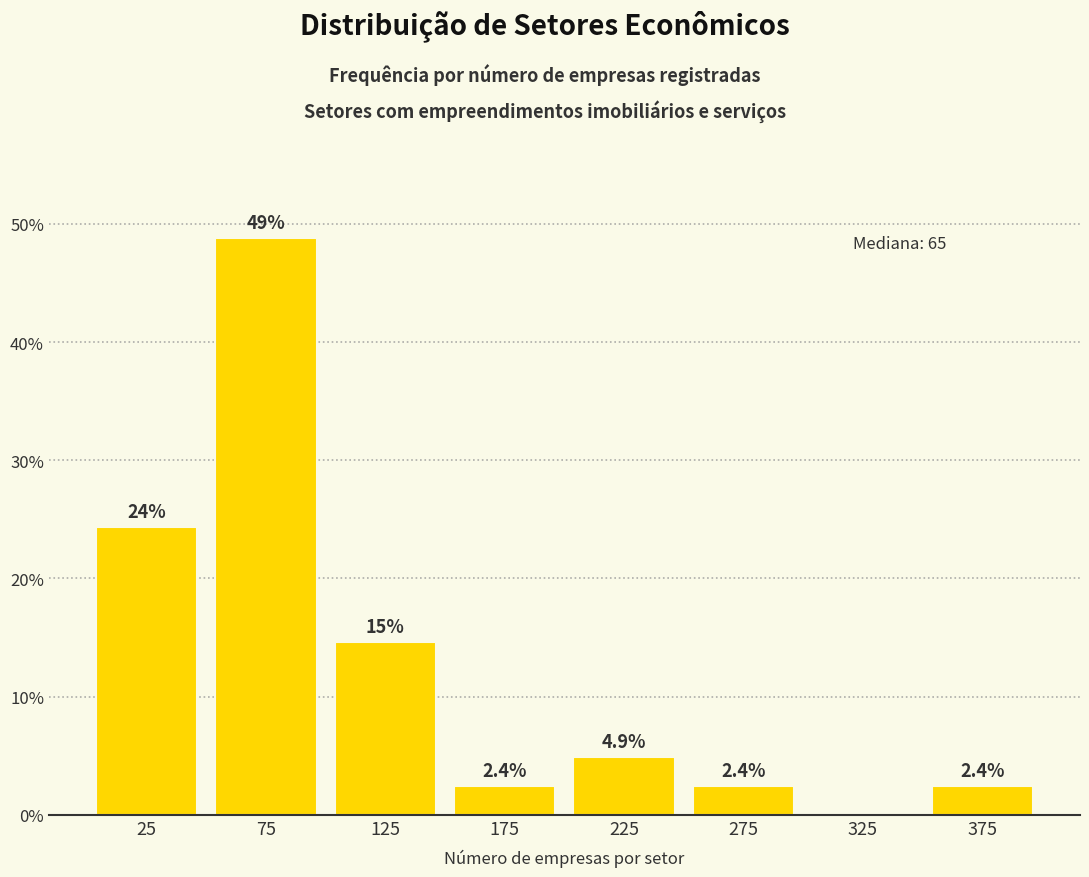

Which range on the x-axis has the tallest bar?

50 to 100